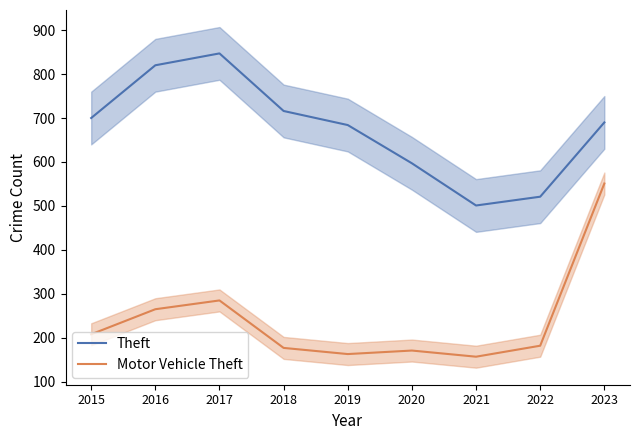

Which series has the largest total across all categories?

Theft